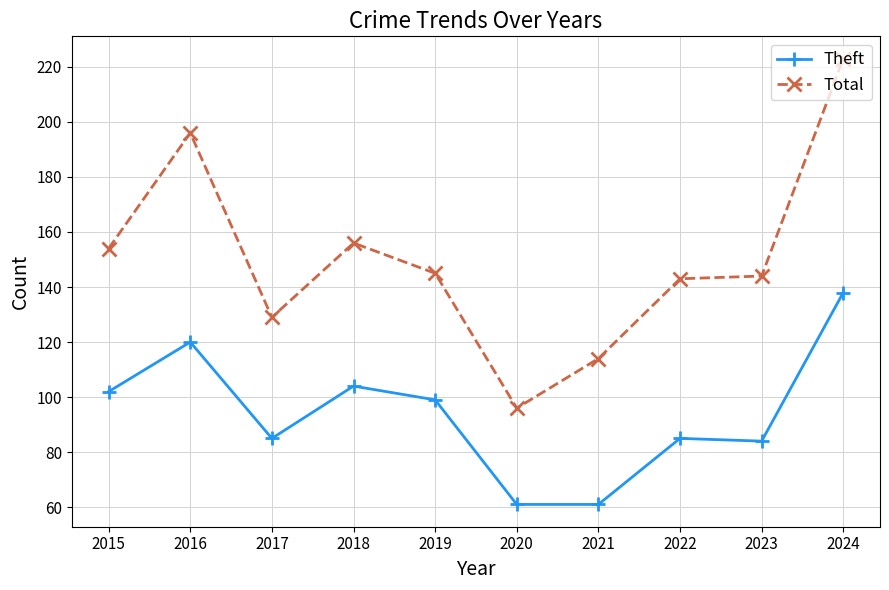

Reading left to right, list all the values displayed in this chart.

Theft: 102	120	85	104	99	61	61	85	84	138
Total: 154	196	129	156	145	96	114	143	144	223